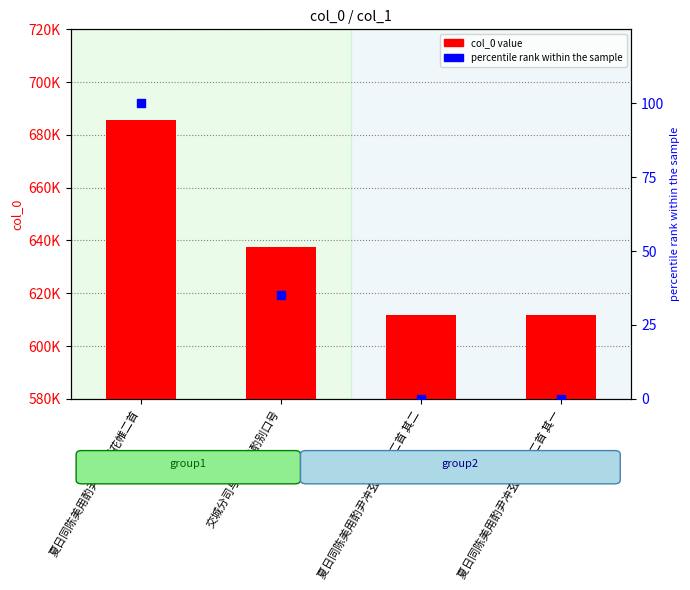

Which series reaches the minimum Y coordinate?

percentile rank